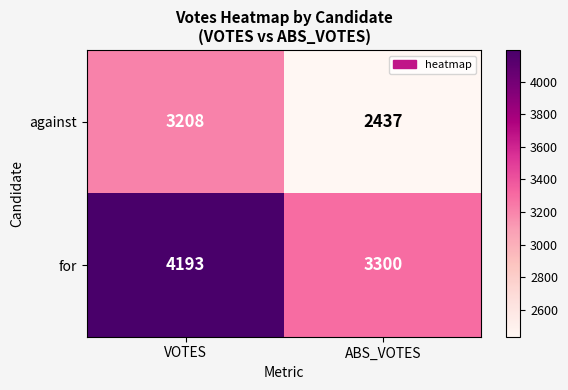

What is the spread (max minus min) of values at ABS_VOTES?

863